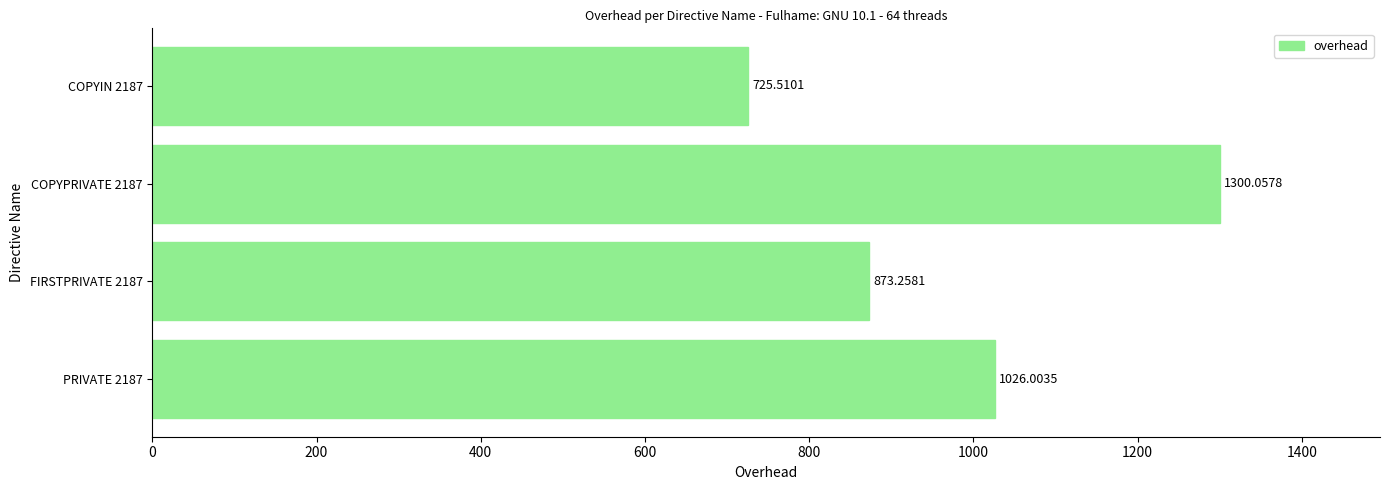

What is the minimum value shown in the chart?

725.5